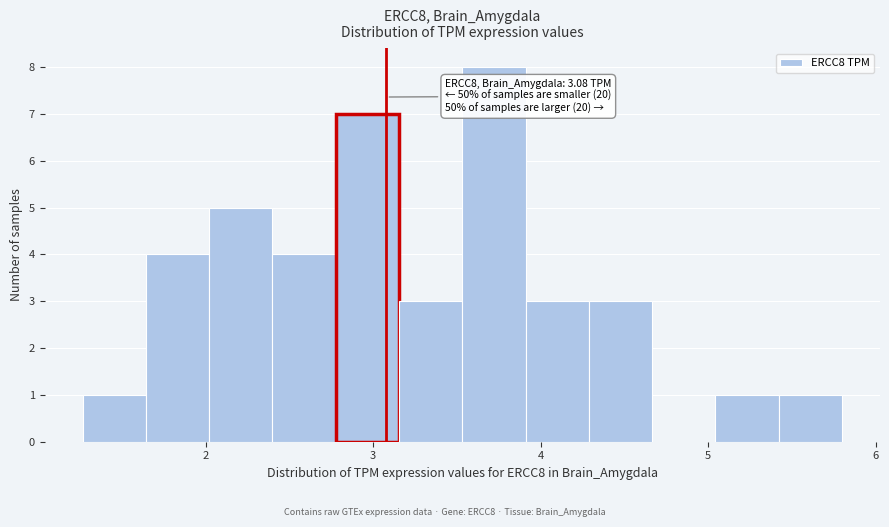

Read against the x-axis, roughly where is the centre of the tallest bar?

3.7